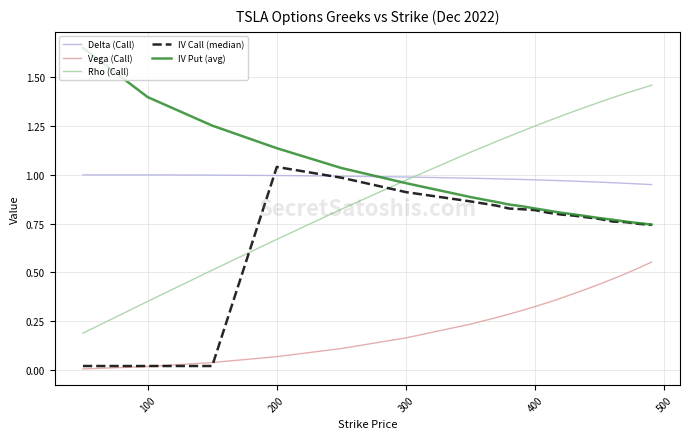

Rank the series by their maximum value, from lowest to highest.

Vega (Call), Delta (Call), IV Call (median), Rho (Call), IV Put (avg)